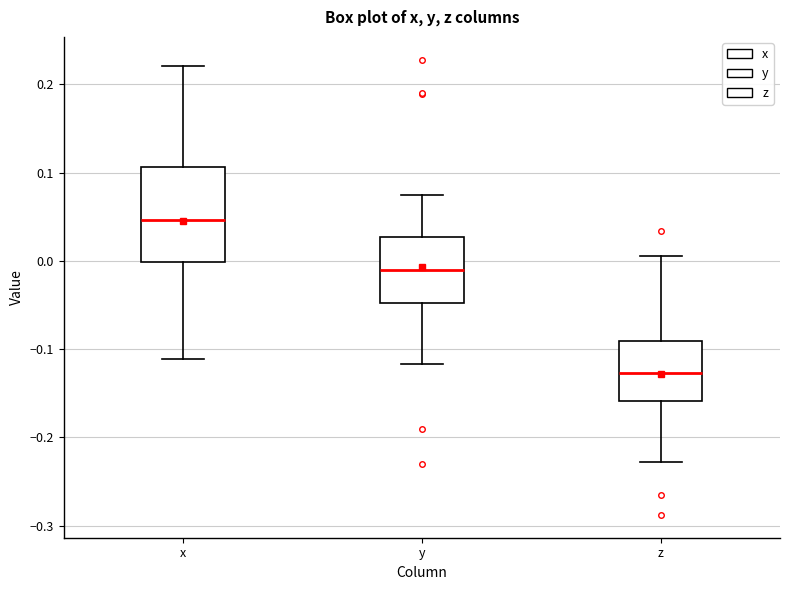

Where does the lower whisker of the box for x end on the y-axis? The values are not printed on the chart, so give them approximately, as read against the axis.

-0.11